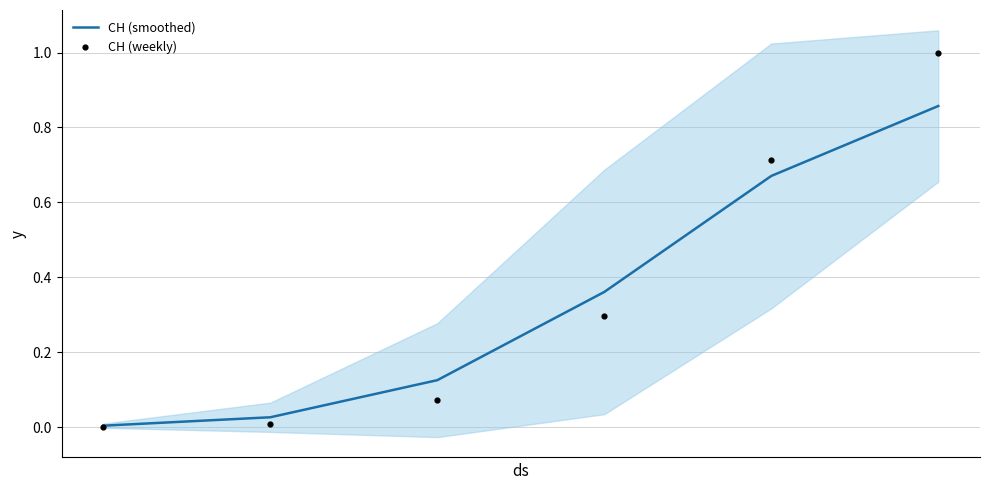

Which series contains the highest Y value?

CH (weekly)